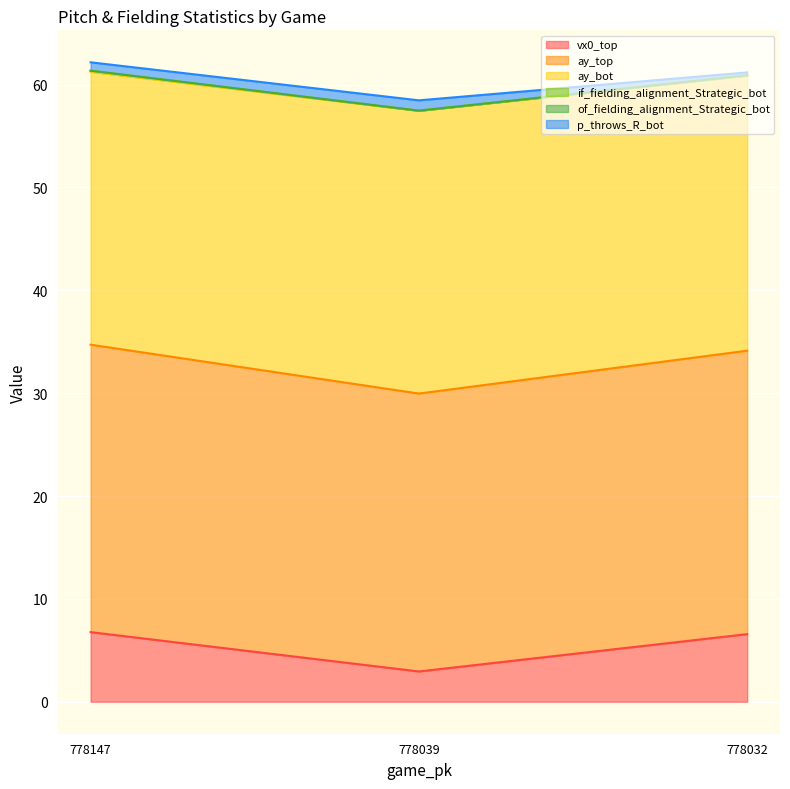

How many lines are shown in the chart?

6